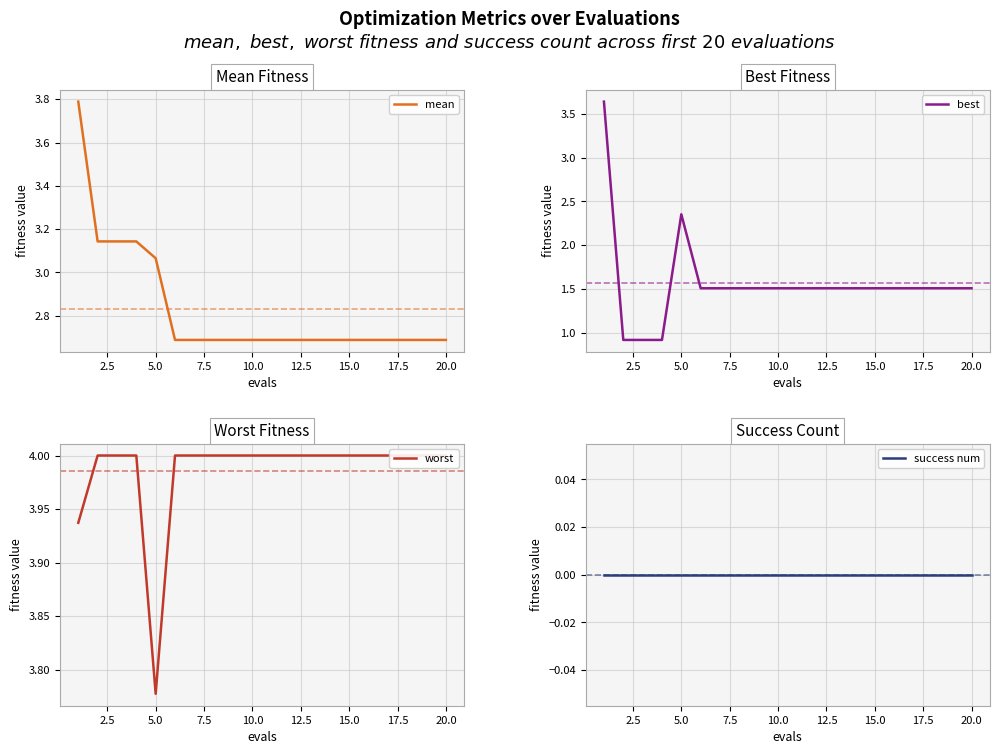

Where is best nearest to the value 2?

5.0